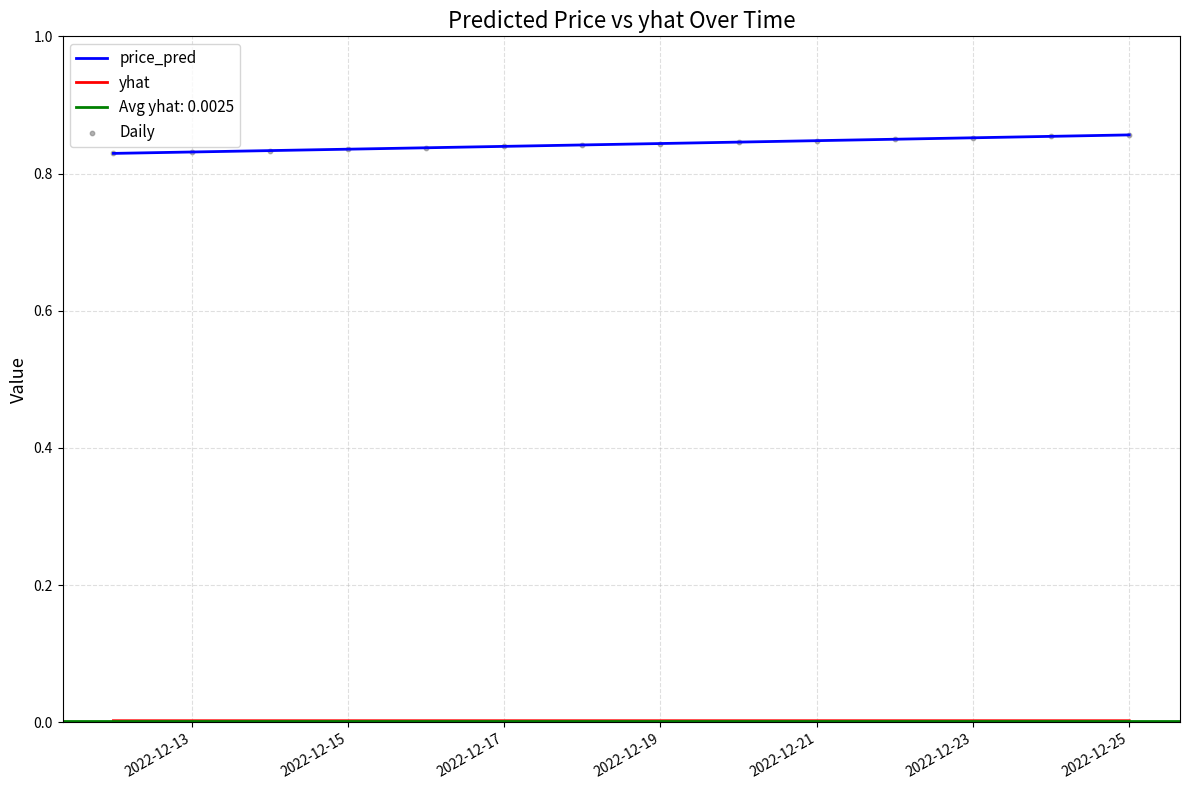

Which series has the largest total across all categories?

price_pred